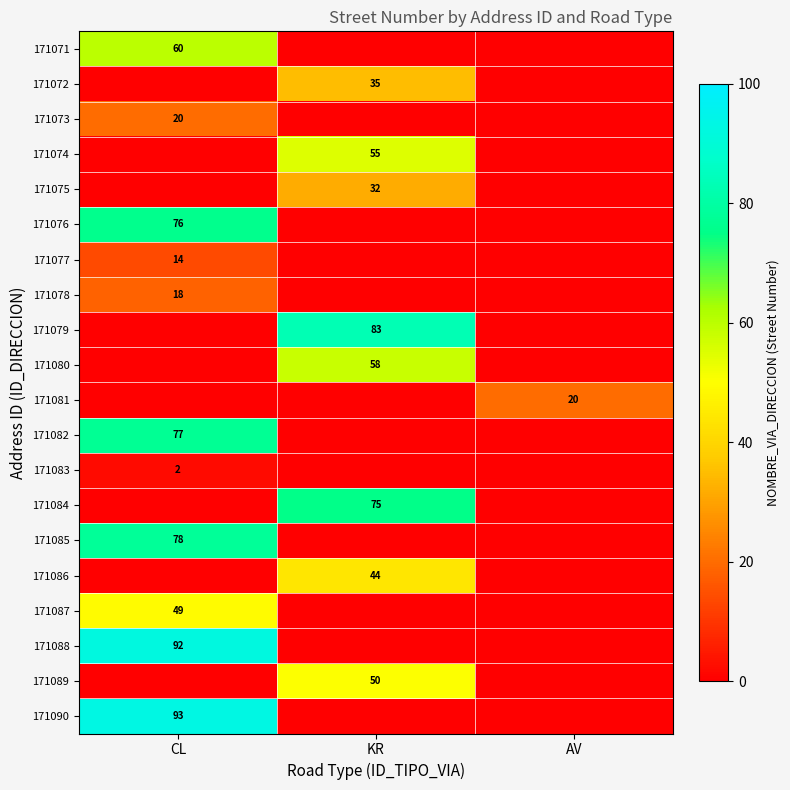

The 171083 series shows 1 at CL. True or false?

False